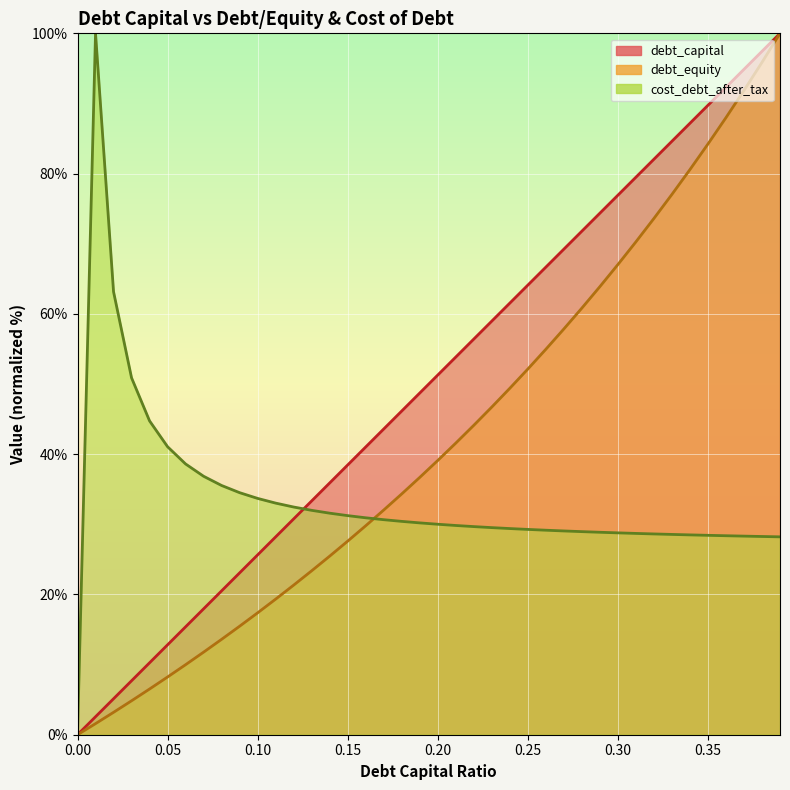

What is the label of the 10th point from the left?

0.09